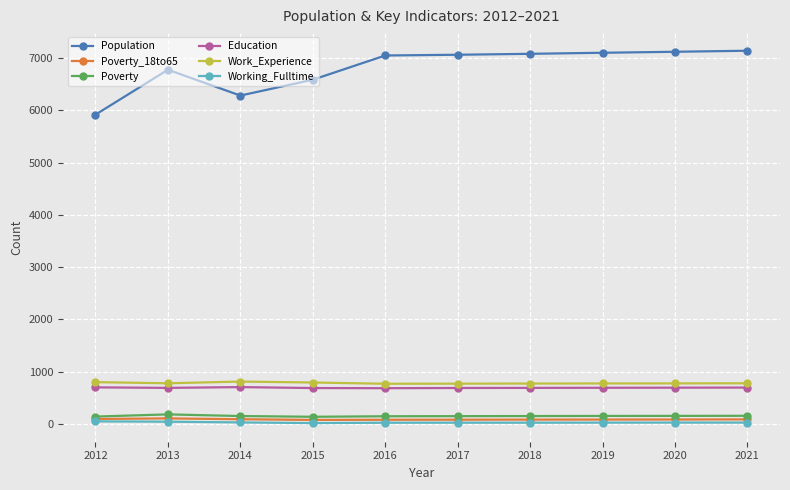

At how many categories does at least one series exceed 2185?

10